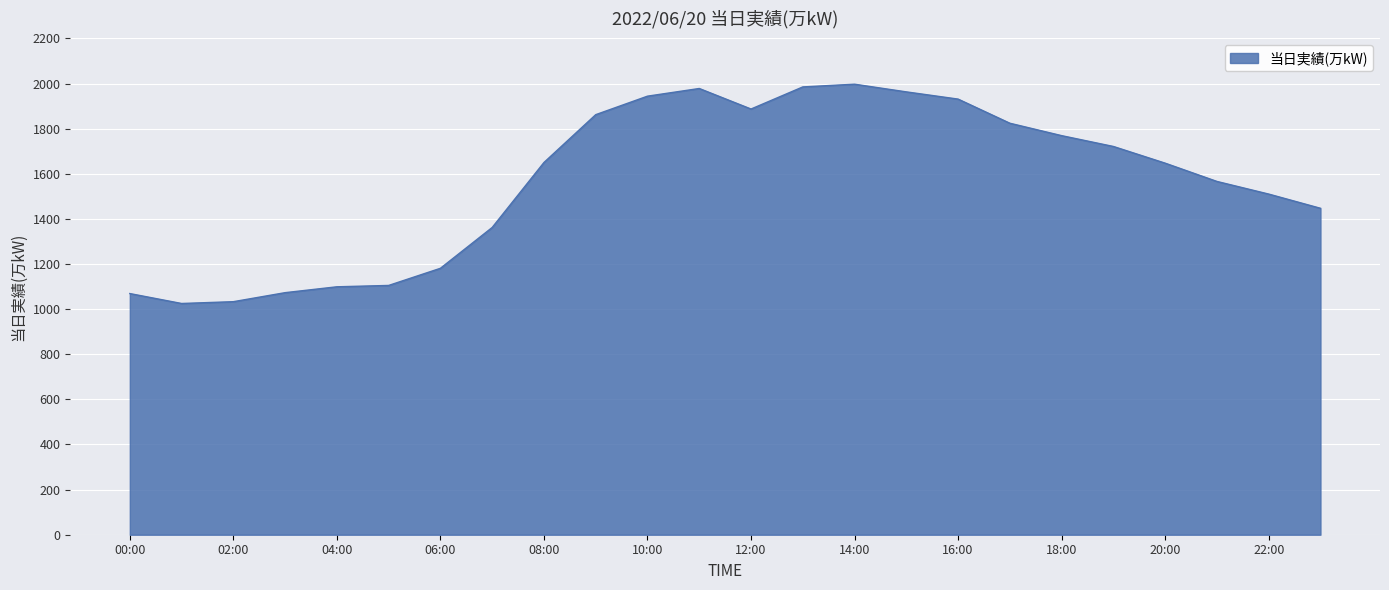

What is the greatest value displayed?

1997